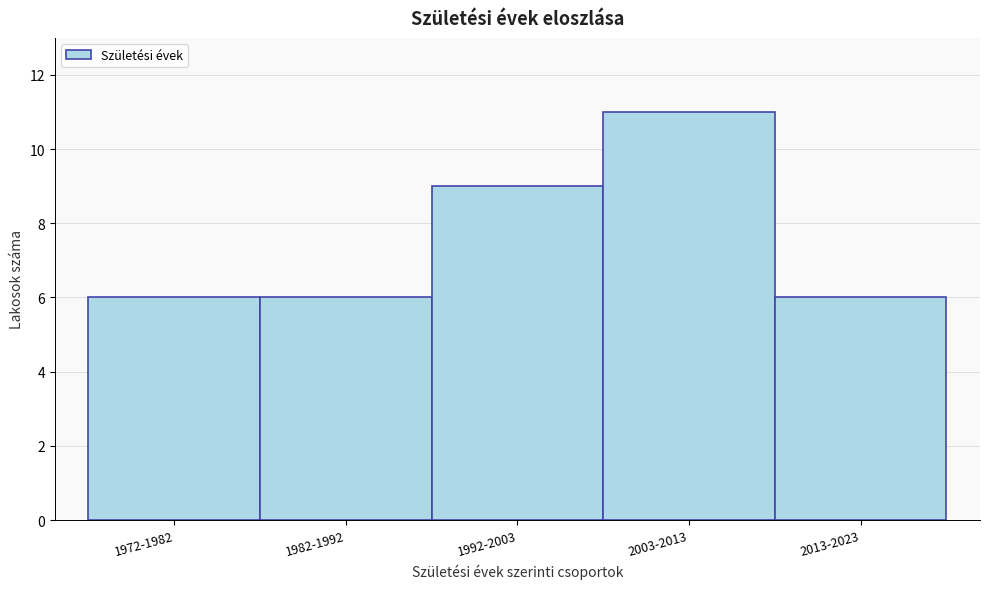

Reading left to right, extract all data points from this chart.

1972-1982=6	1982-1992=6	1992-2003=9	2003-2013=11	2013-2023=6